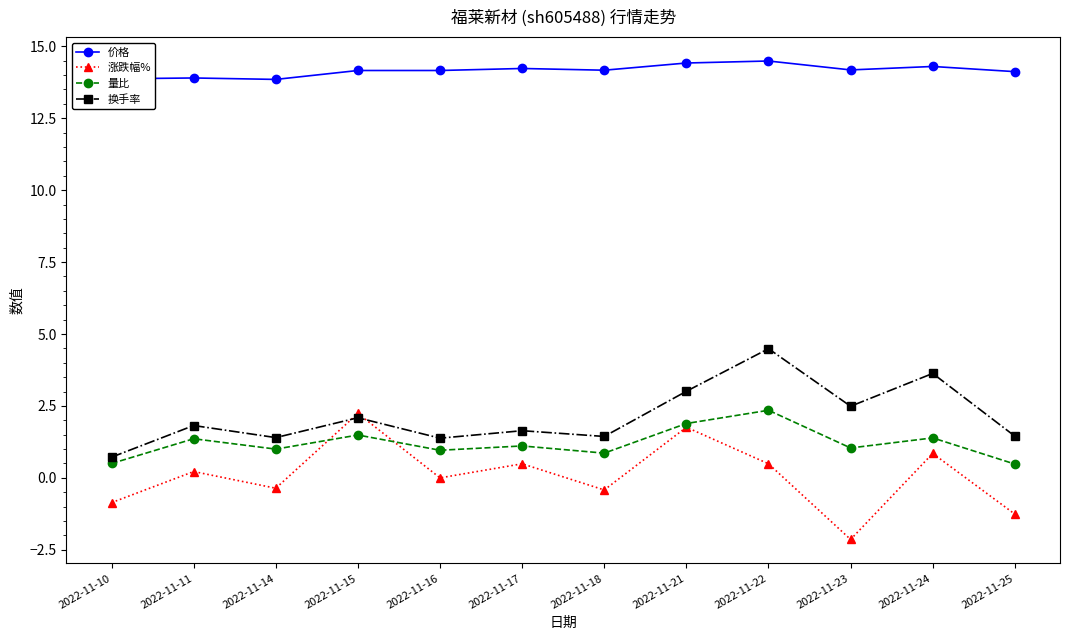

True or false: 量比 has more than 2 points higher than both neighbors.

True